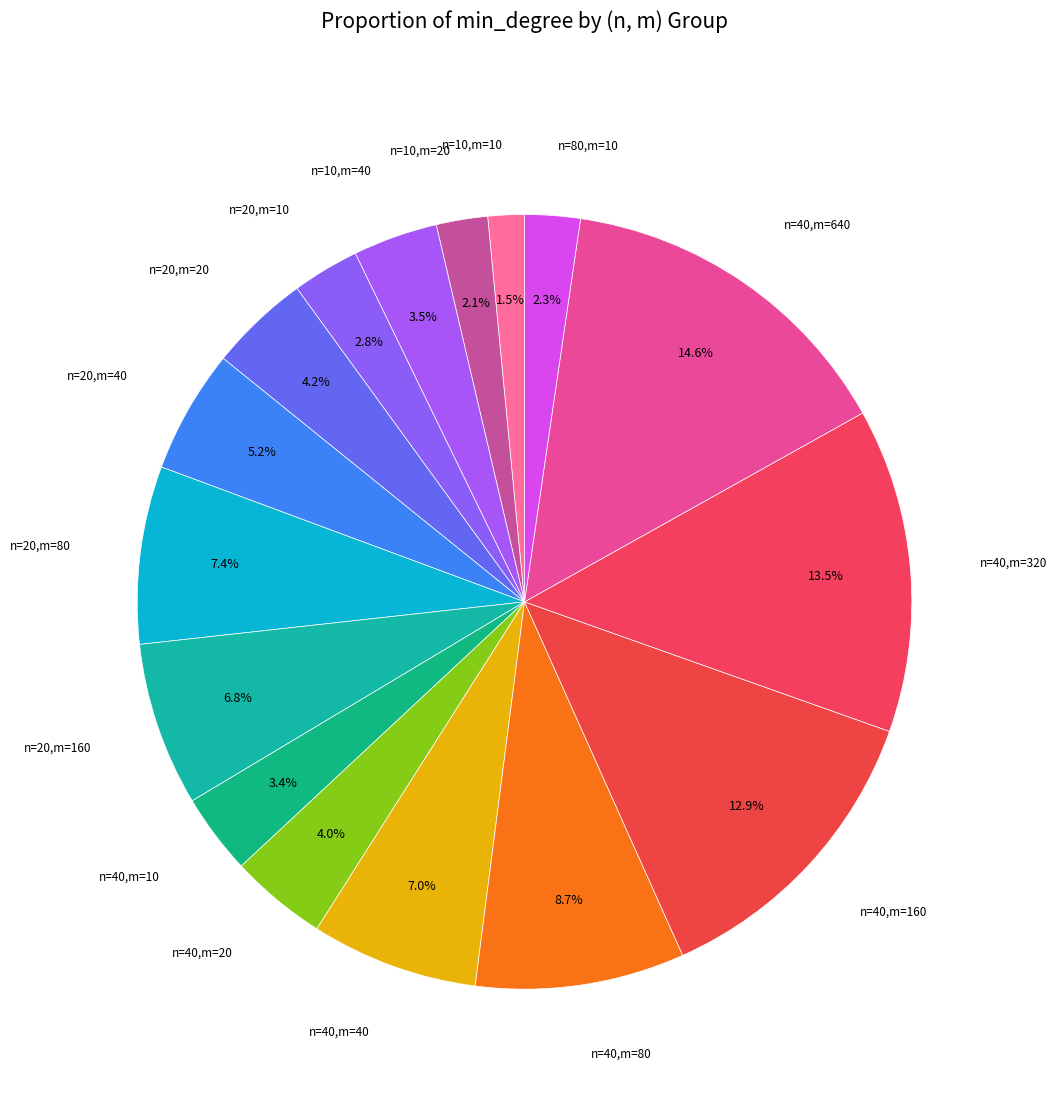

How many slices are in this pie chart?

16